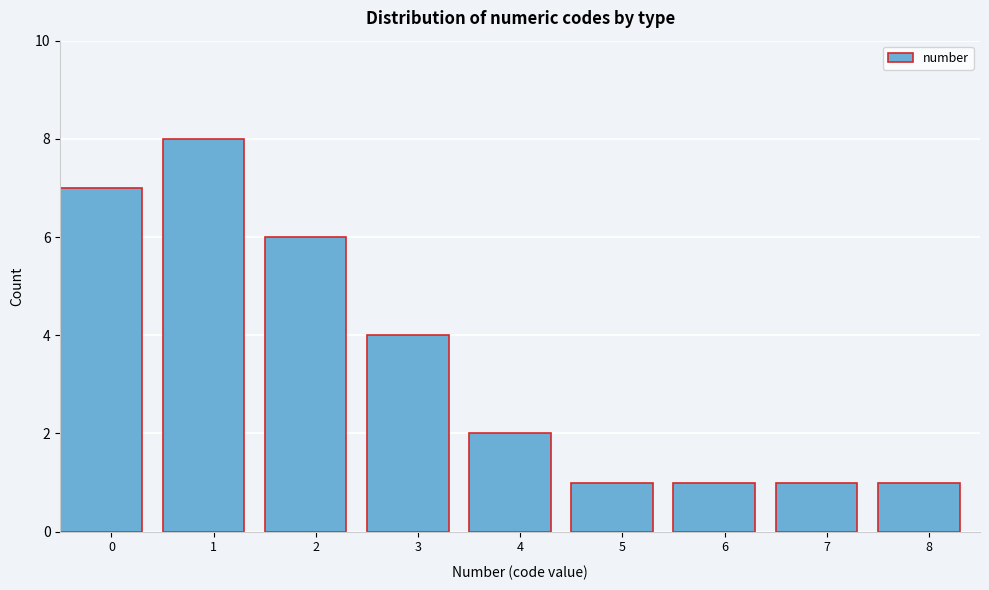

Reading left to right, transcribe all the data shown in this chart.

0=7	1=8	2=6	3=4	4=2	5=1	6=1	7=1	8=1